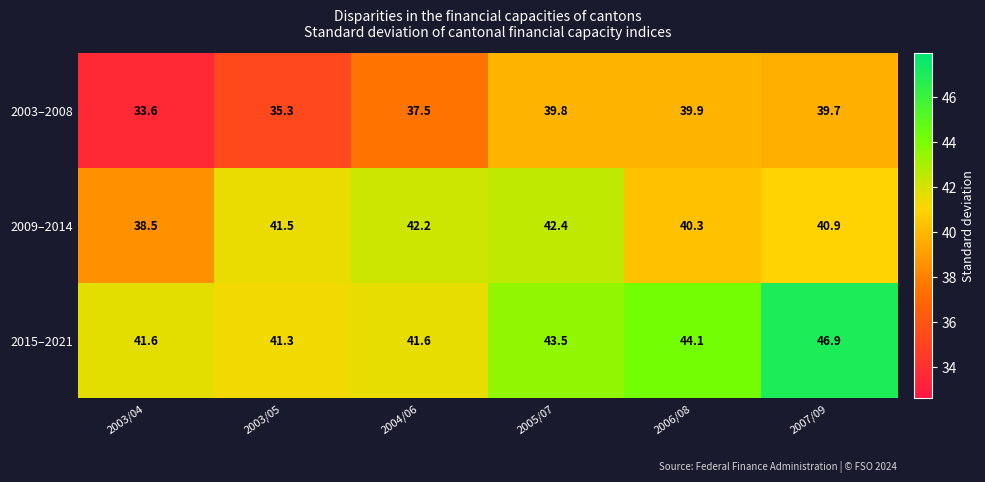

Where does the 2003–2008 series first go above 39?

2005/07